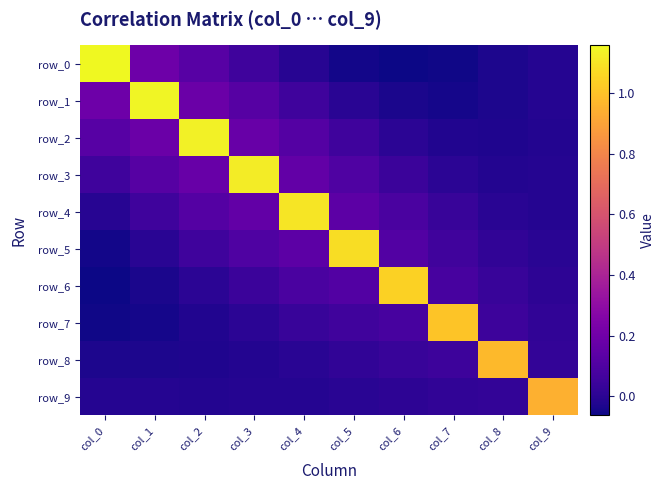

Where is row_3 nearest to the value 0?

col_7